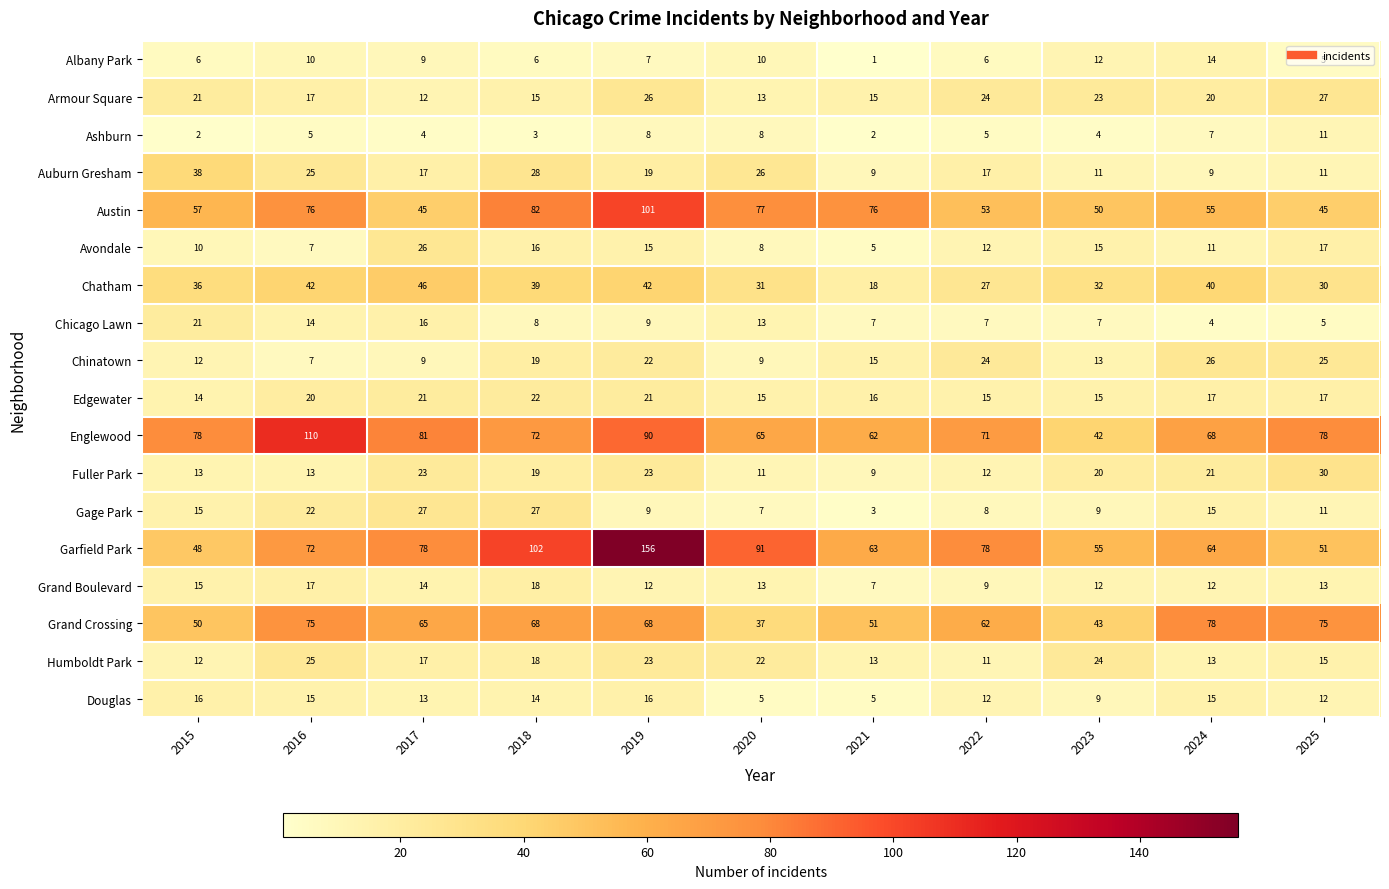

What is the approximate value of Ashburn at 2023?

4